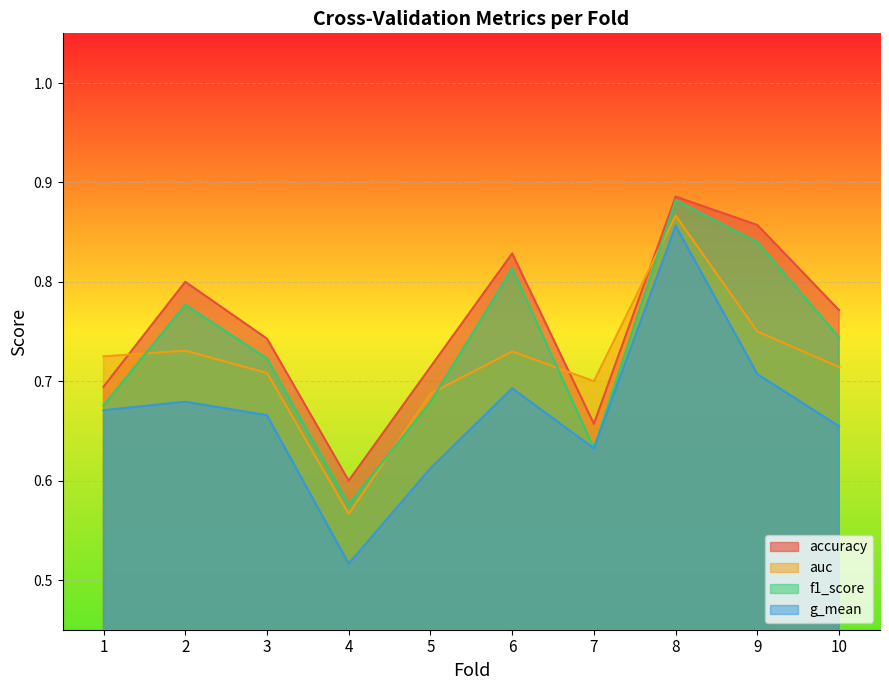

At which category is the sum across all series the highest?

8